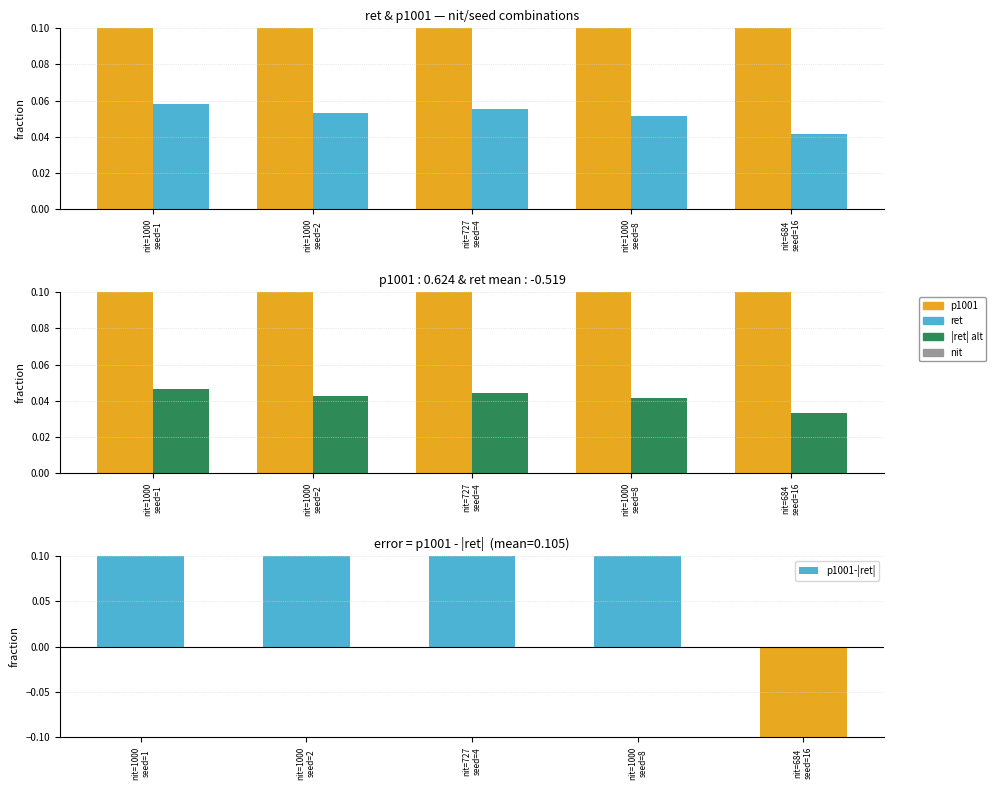

List the series in order of their peak value, lowest first.

|ret| (scaled), ret (scaled), p1001